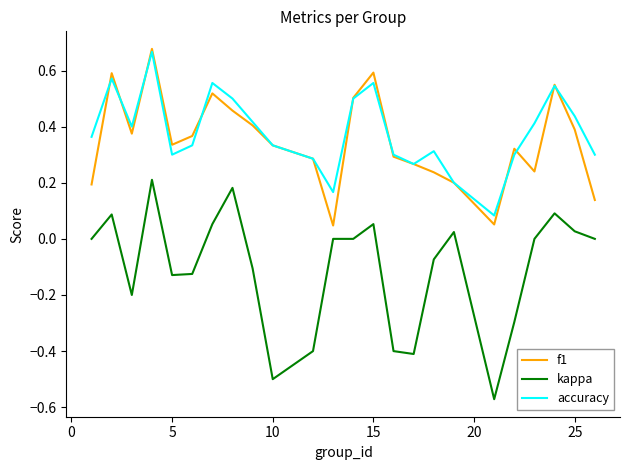

Which series has the widest spread of values?

kappa